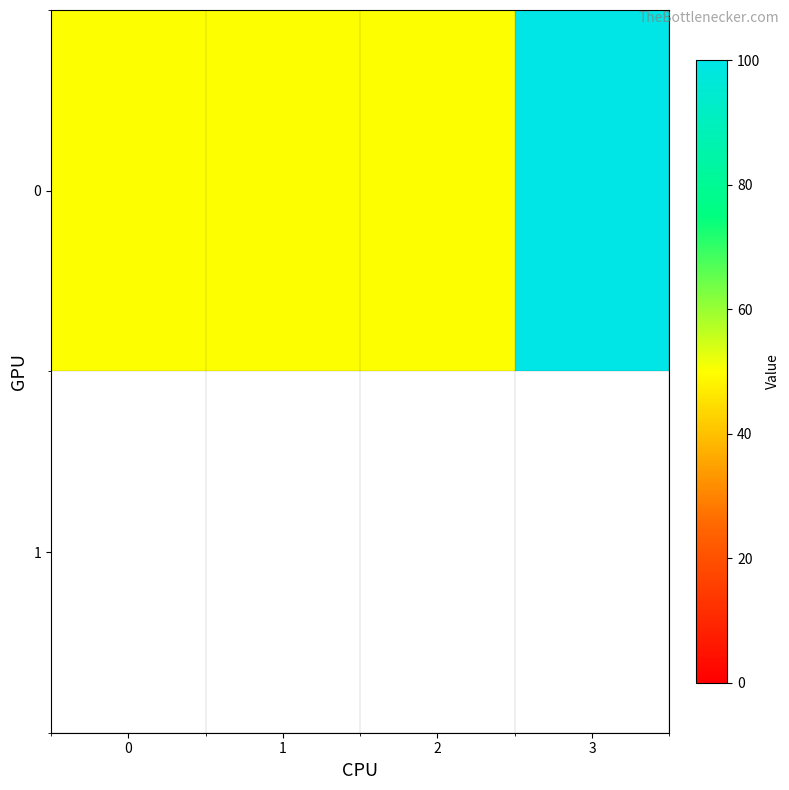

Between 3 and 1, which is larger?

3